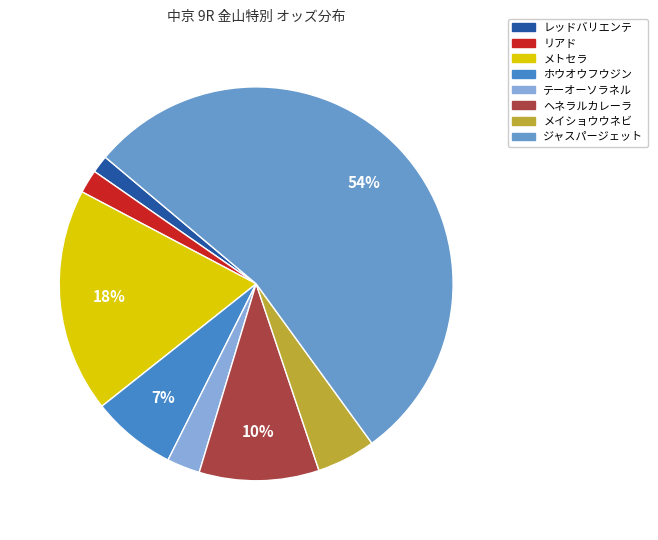

Is there any slice that represents more than half of the pie?

Yes